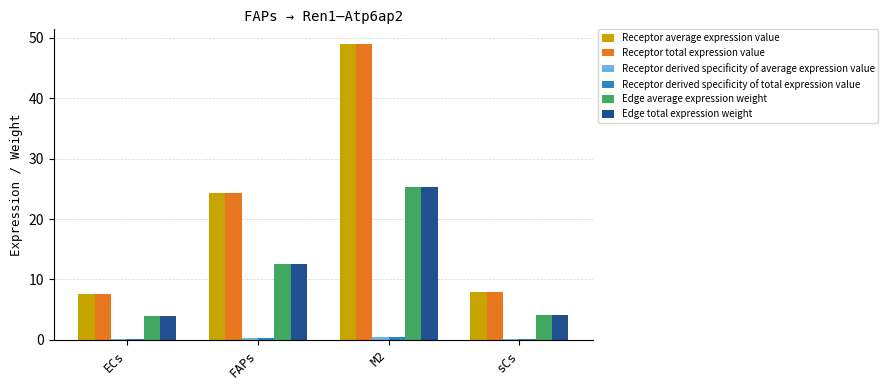

At which label is Edge total expression weight closest to 14?

FAPs